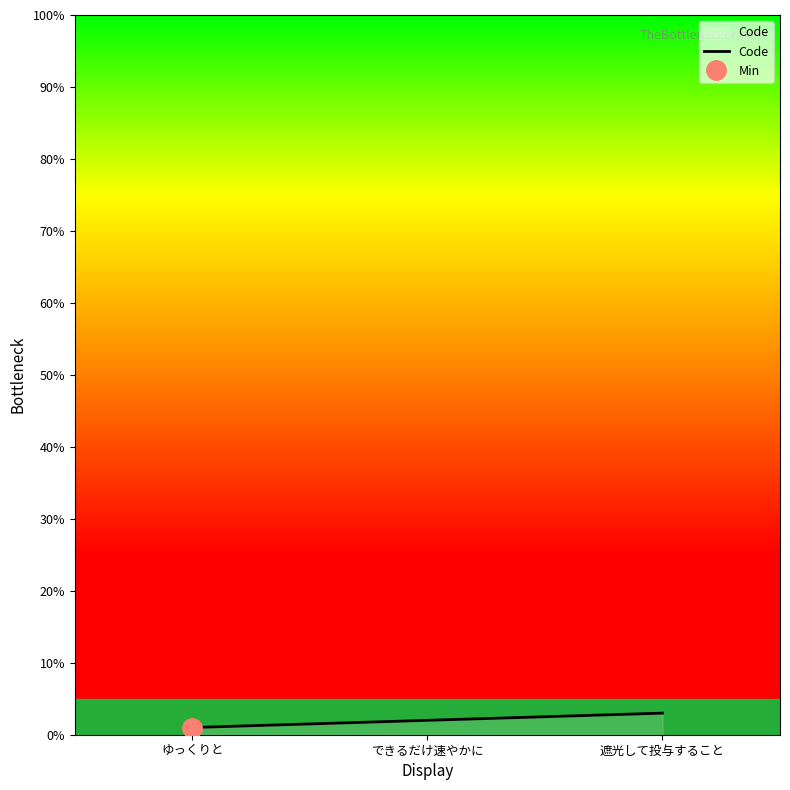

The value at できるだけ速やかに is 1. True or false?

False